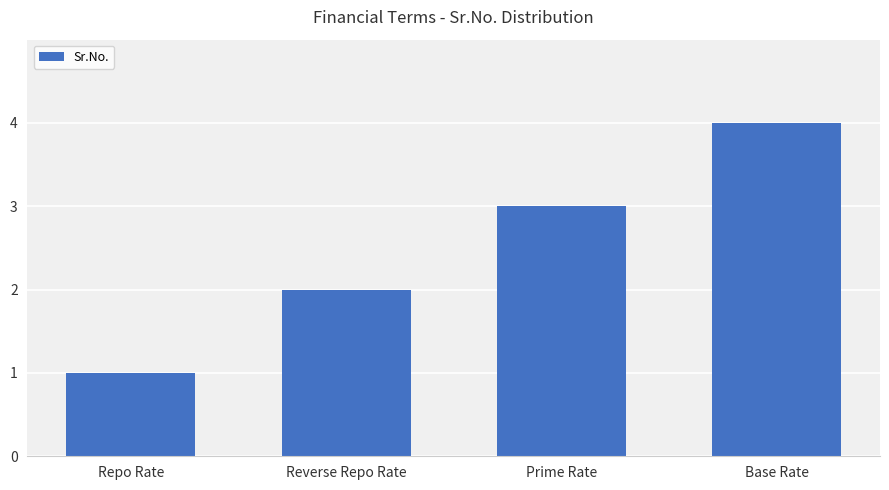

Reading right to left, transcribe all the data shown in this chart.

Base Rate=4	Prime Rate=3	Reverse Repo Rate=2	Repo Rate=1